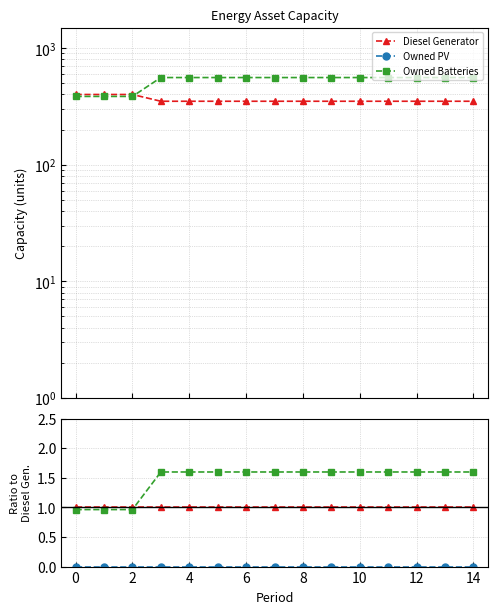

Which series has the widest spread of values?

Owned Batteries